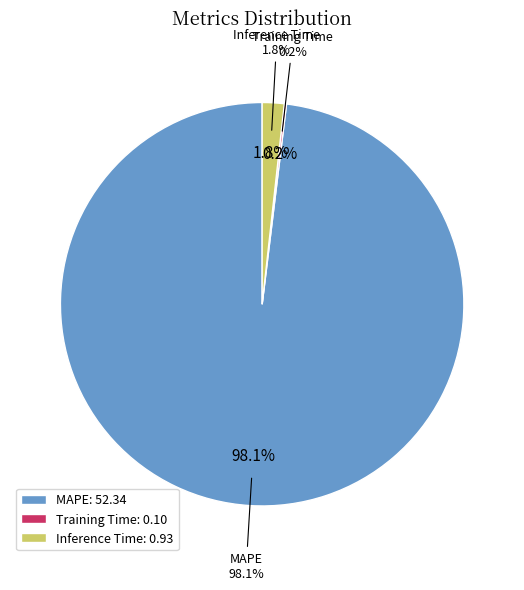

How many segments does this pie chart have?

3